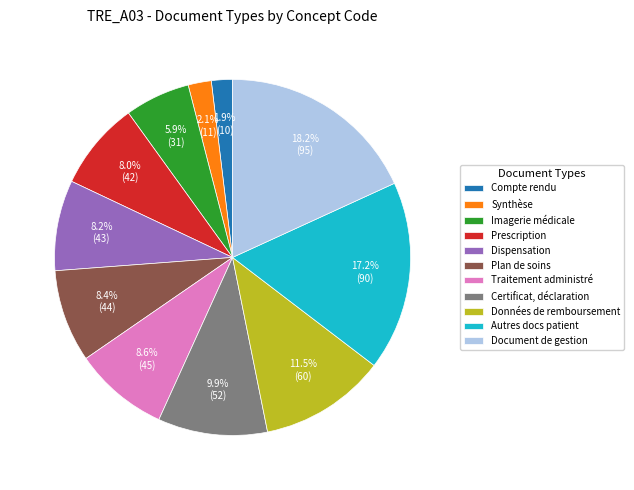

What is the ratio of the value at Compte rendu to the value at Données de remboursement?

0.2